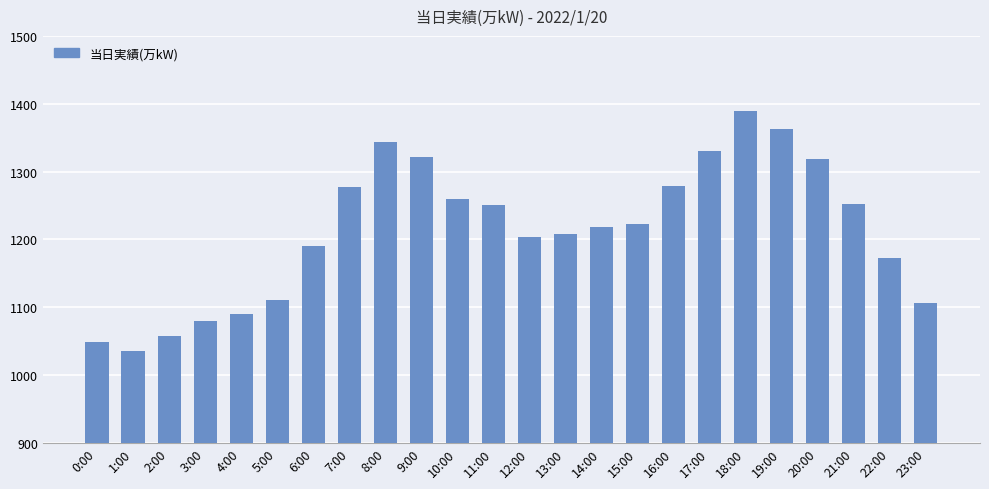

True or false: the data shows 647 at 10:00.

False